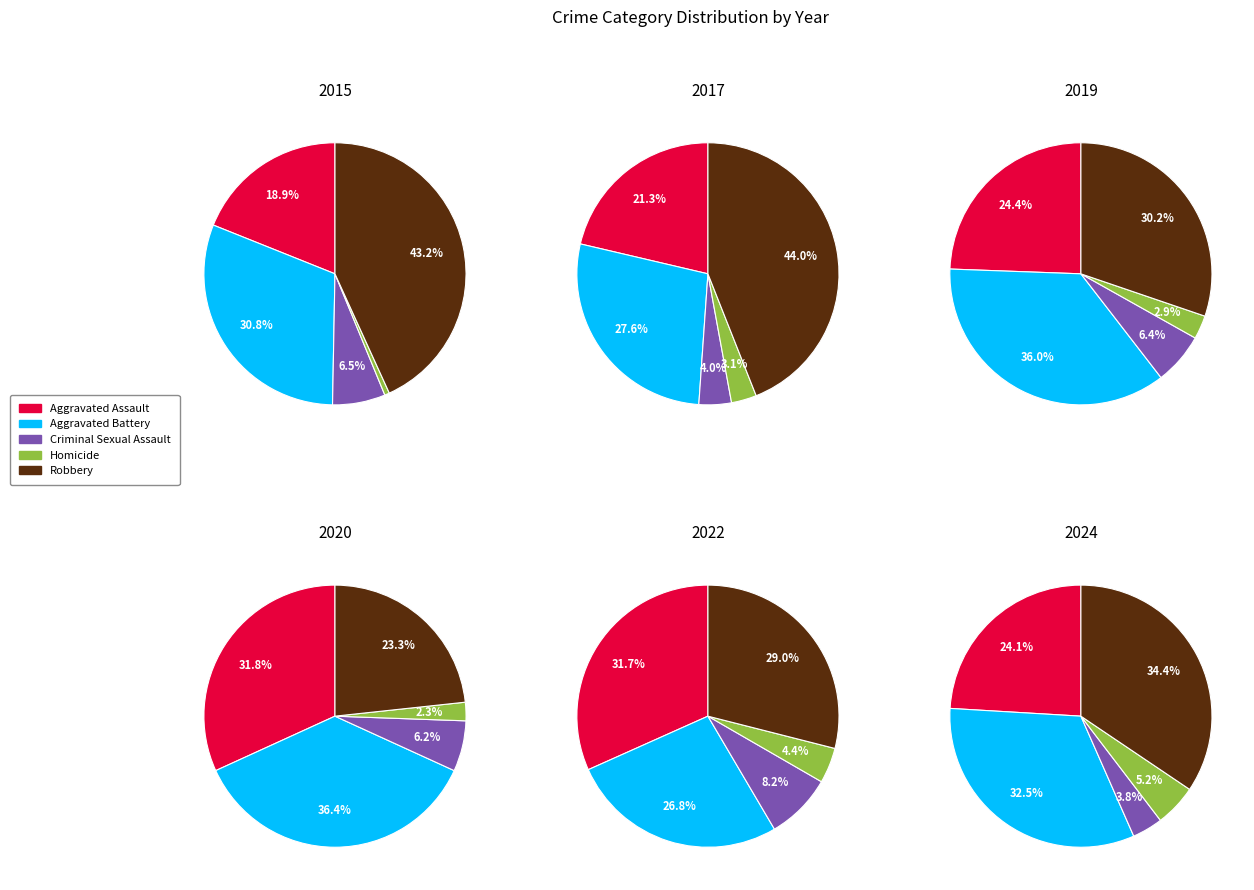

Is there any slice that represents more than half of the pie?

No